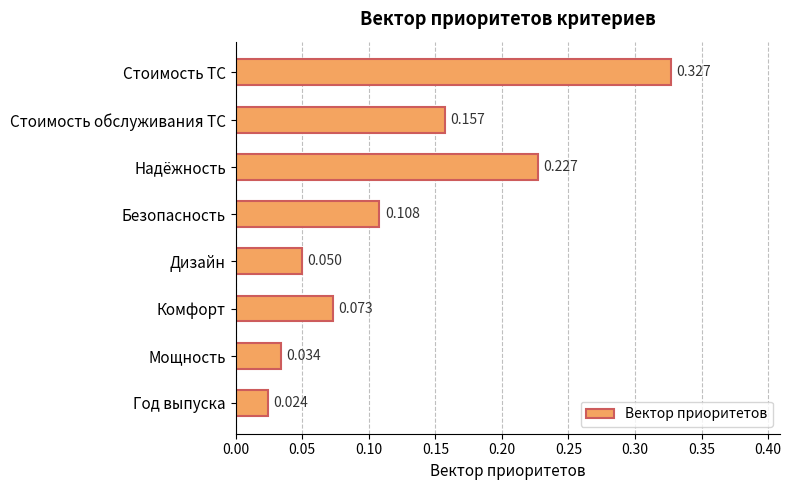

List the labels in order of value, largest first.

Стоимость ТС, Надёжность, Стоимость обслуживания ТС, Безопасность, Комфорт, Дизайн, Мощность, Год выпуска